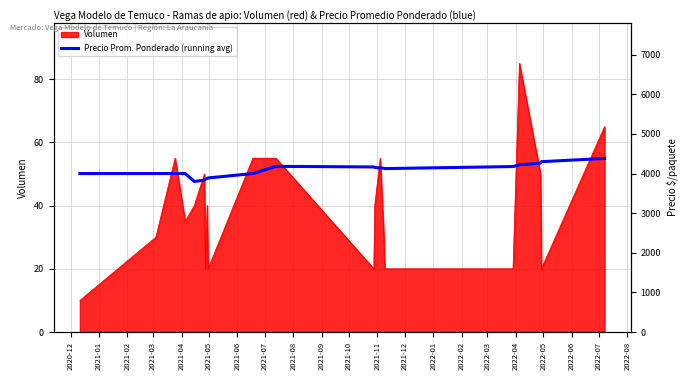

What is the smallest value displayed?

3800.0